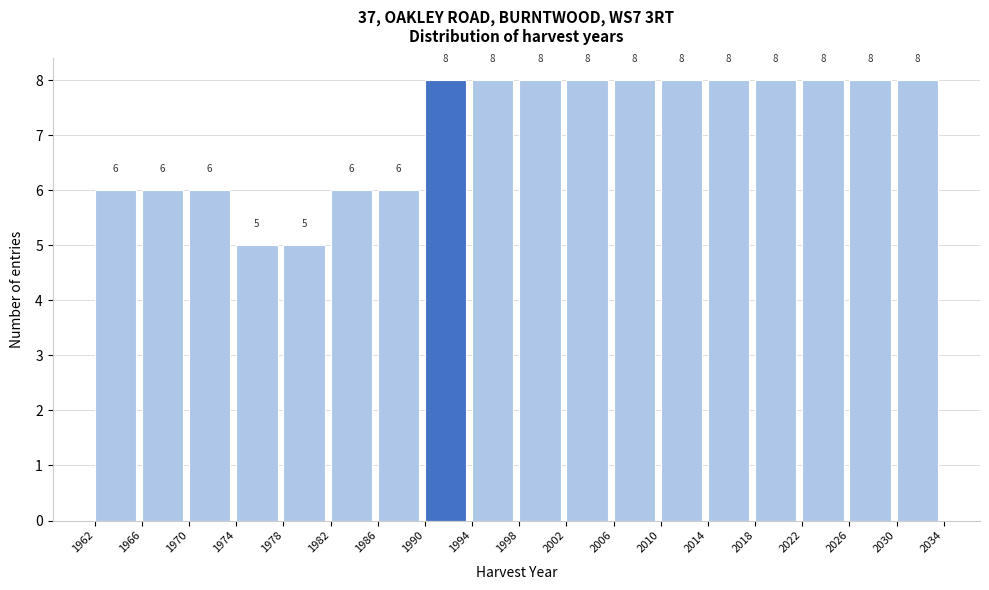

Reading left to right, what are all the values shown in this chart?

6	6	6	5	5	6	6	8	8	8	8	8	8	8	8	8	8	8